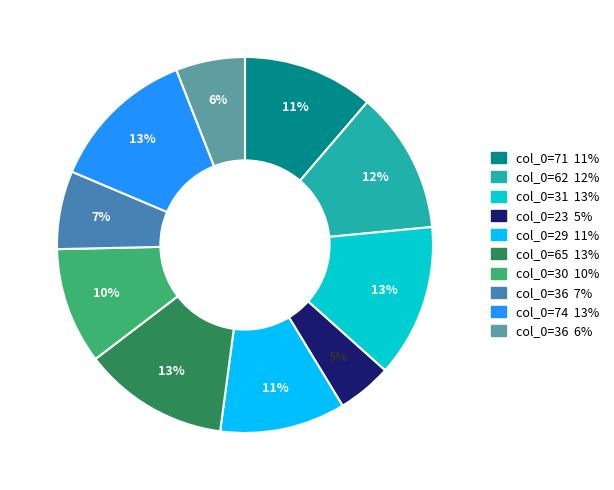

To the nearest percent, what is the difference between the largest and smallest slice percentages?

8%